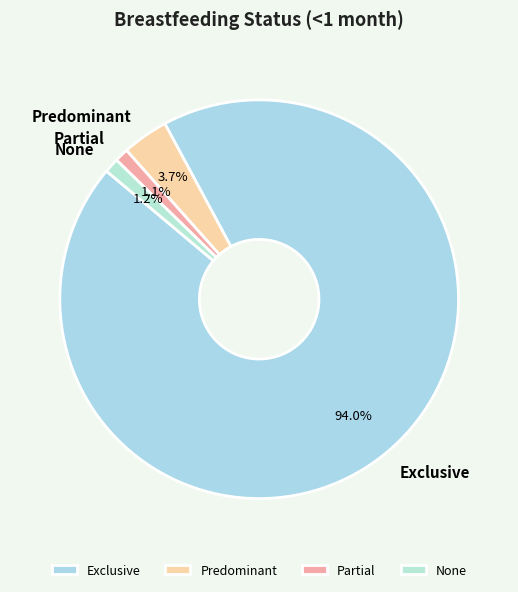

Between None and Predominant, which is larger?

Predominant